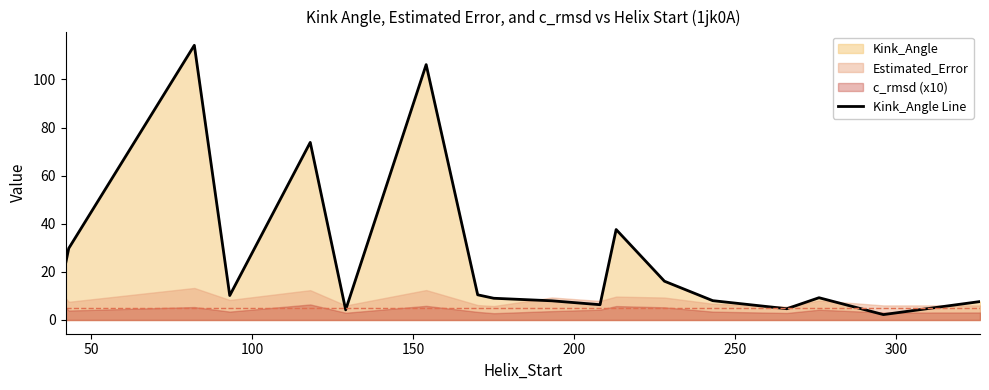

What is the maximum value for Kink_Angle Line?

114.2